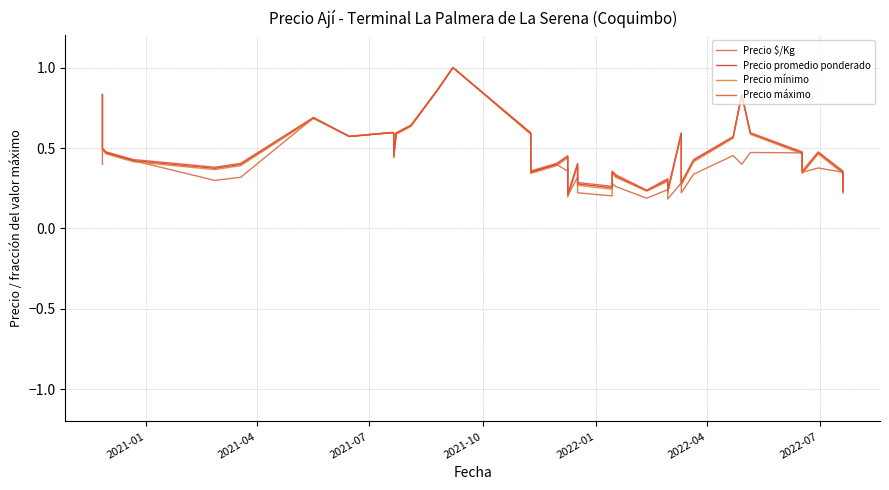

What is the greatest value displayed?

1.0